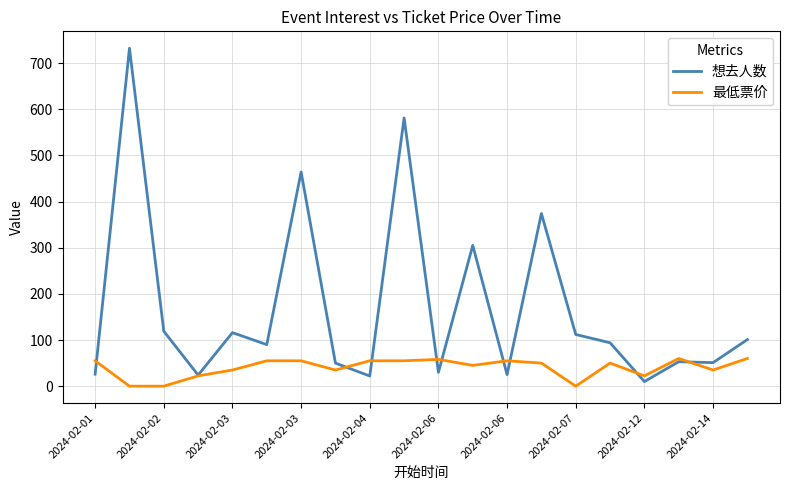

List the series in order of their overall mean, highest first.

想去人数, 最低票价